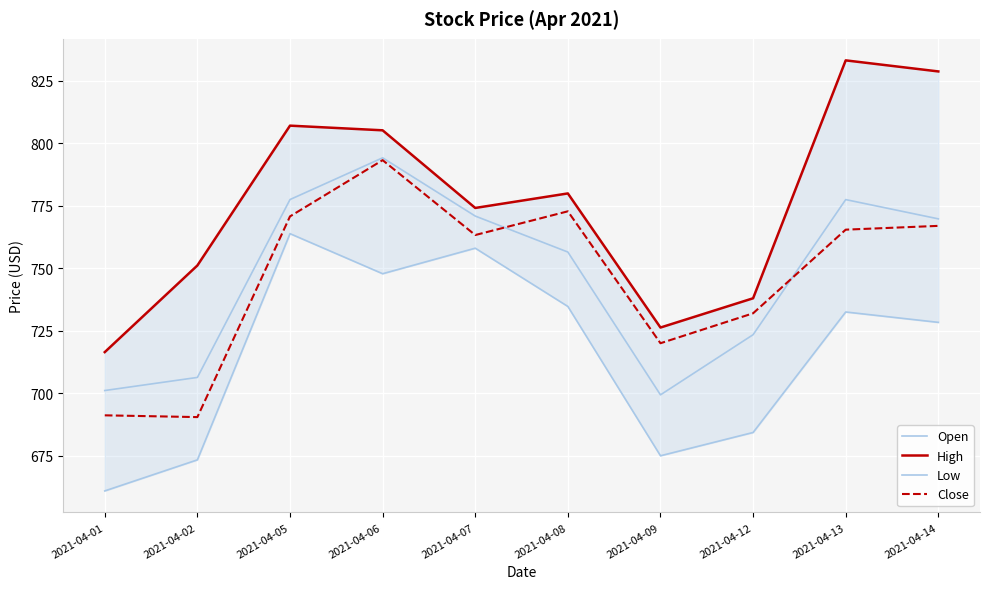

The Open series shows 1075.5 at 2021-04-09. True or false?

False